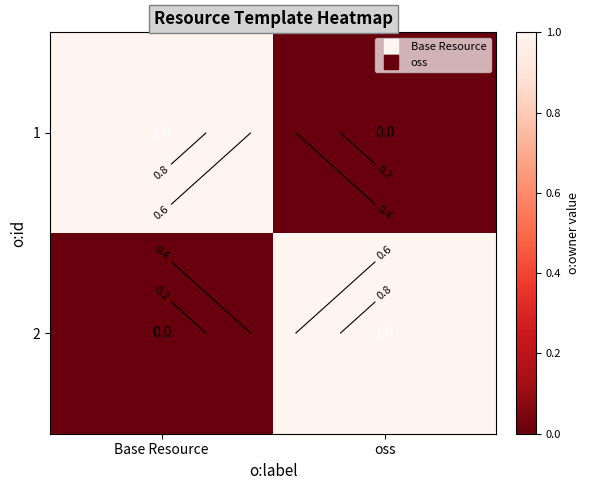

At how many categories does at least one series exceed 0?

2